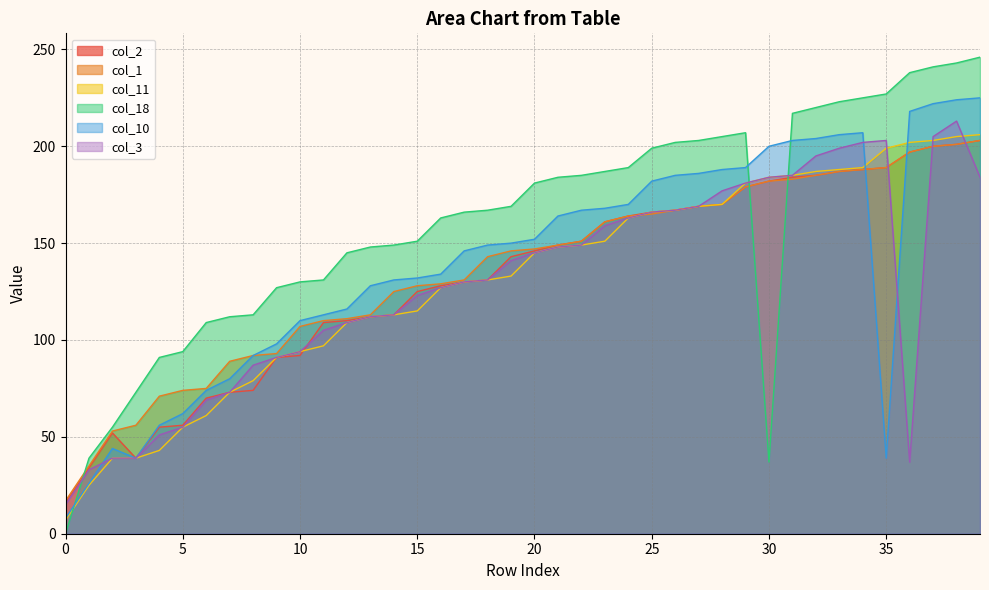

What is the difference between the highest and lowest values at 25?

34